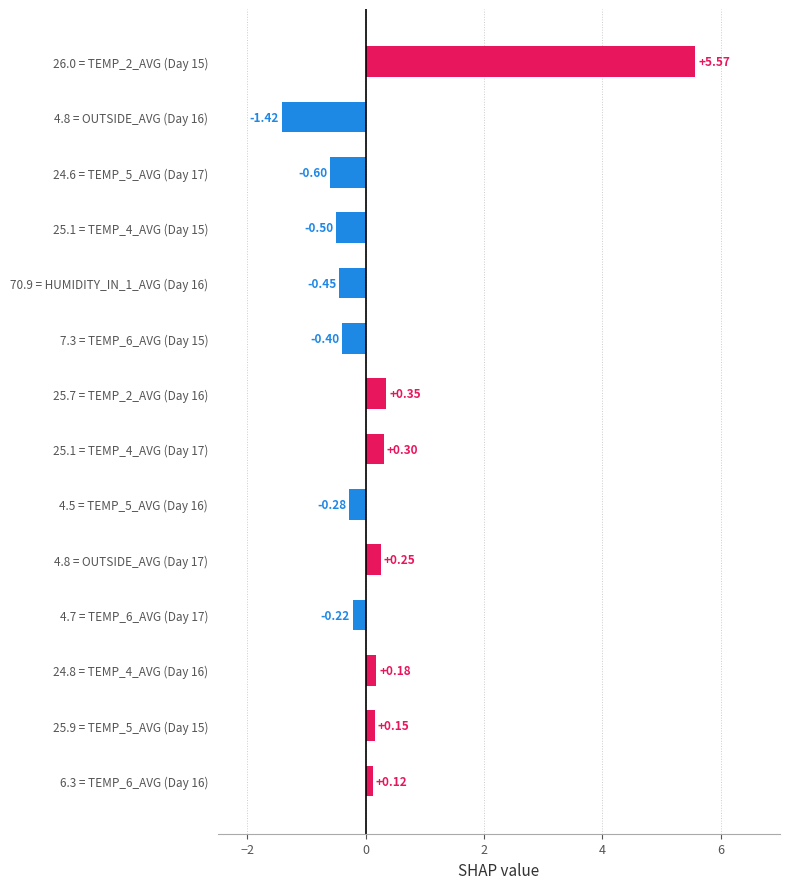

What is the difference between the values at 25.1 = TEMP_4_AVG (Day 17) and 24.6 = TEMP_5_AVG (Day 17)?

0.9